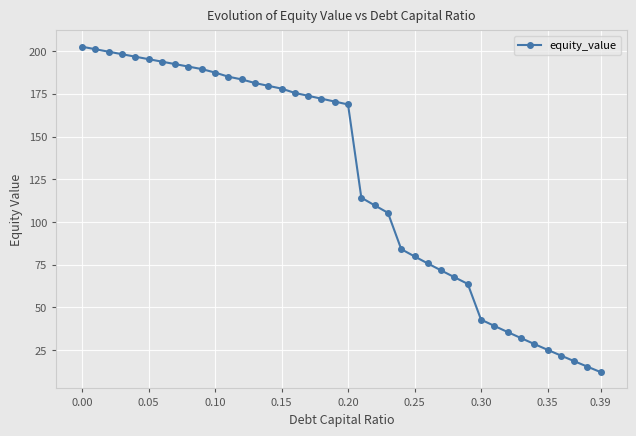

What is the value of the 29th point from the left?

67.6